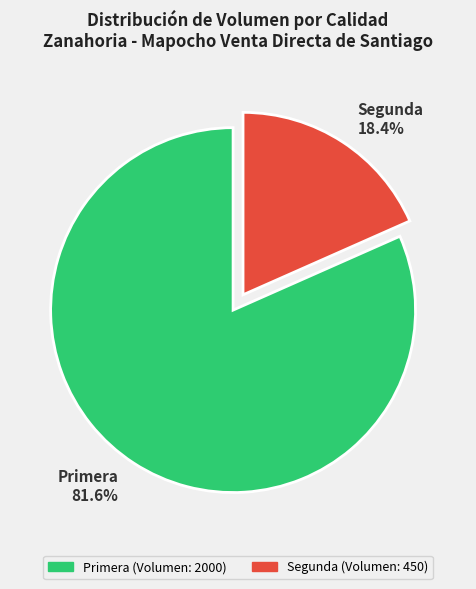

How many segments does this pie chart have?

2